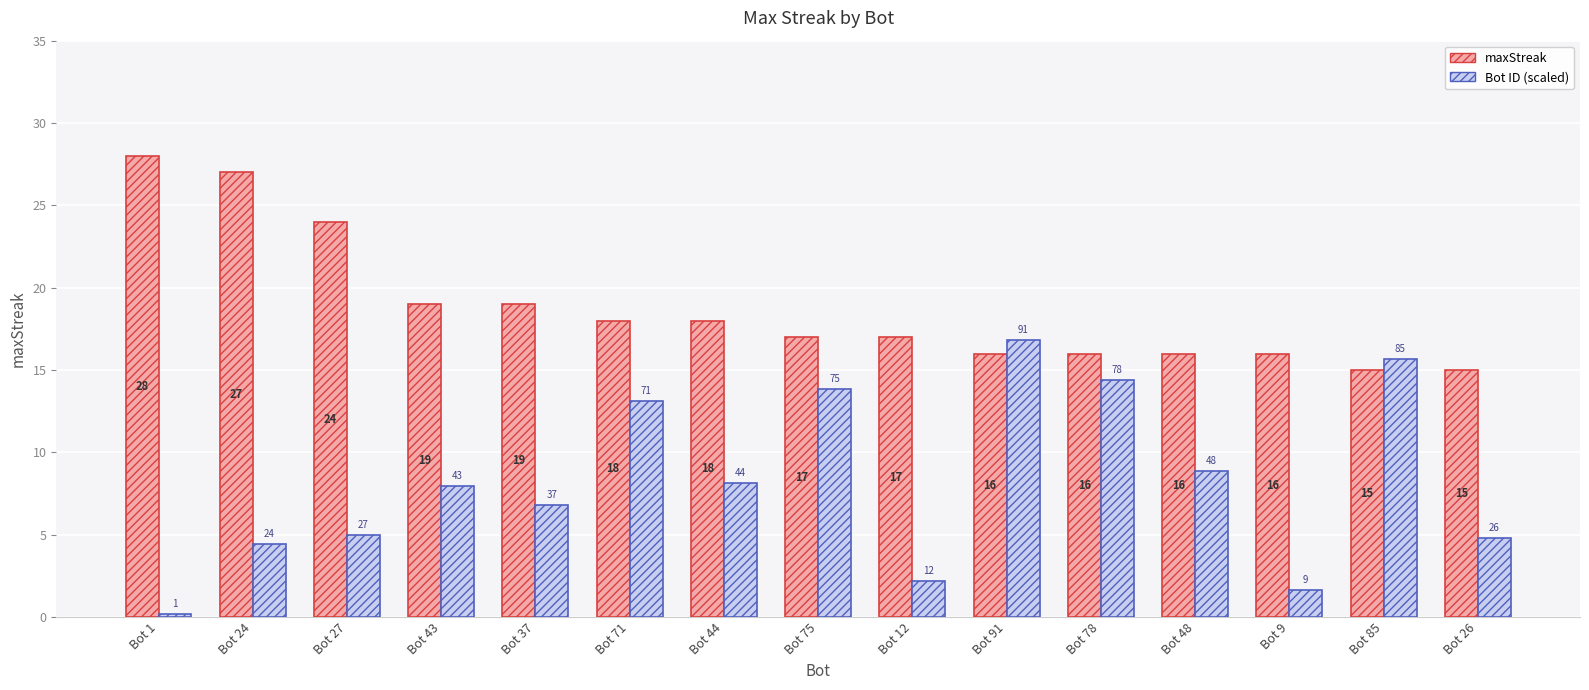

Is it true that maxStreak equals 3.8 at Bot 26?

False